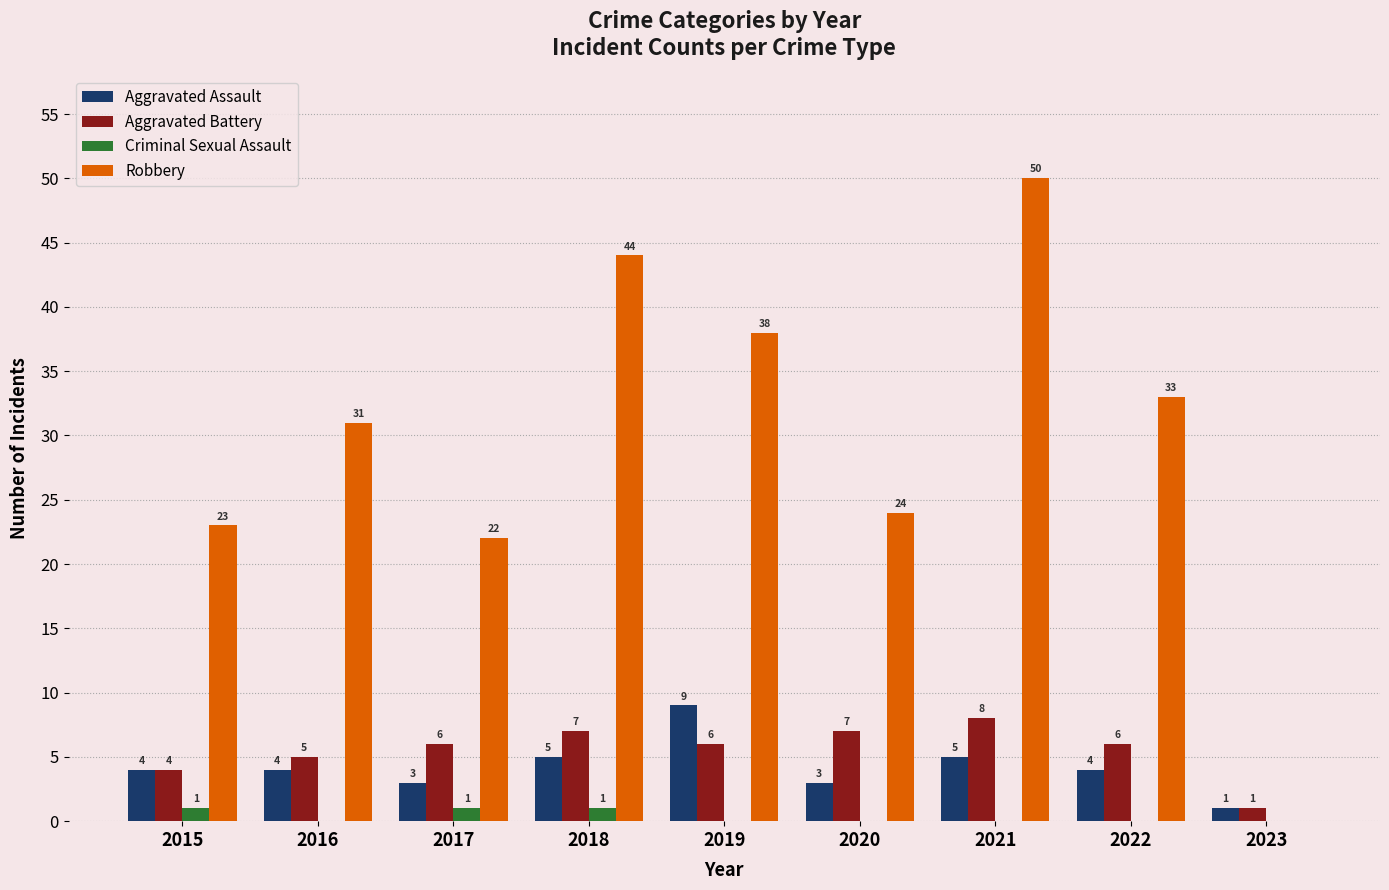

Reading right to left, list all the values displayed in this chart.

Aggravated Assault: 2023=1	2022=4	2021=5	2020=3	2019=9	2018=5	2017=3	2016=4	2015=4
Aggravated Battery: 2023=1	2022=6	2021=8	2020=7	2019=6	2018=7	2017=6	2016=5	2015=4
Criminal Sexual Assault: 2023=0	2022=0	2021=0	2020=0	2019=0	2018=1	2017=1	2016=0	2015=1
Robbery: 2023=0	2022=33	2021=50	2020=24	2019=38	2018=44	2017=22	2016=31	2015=23